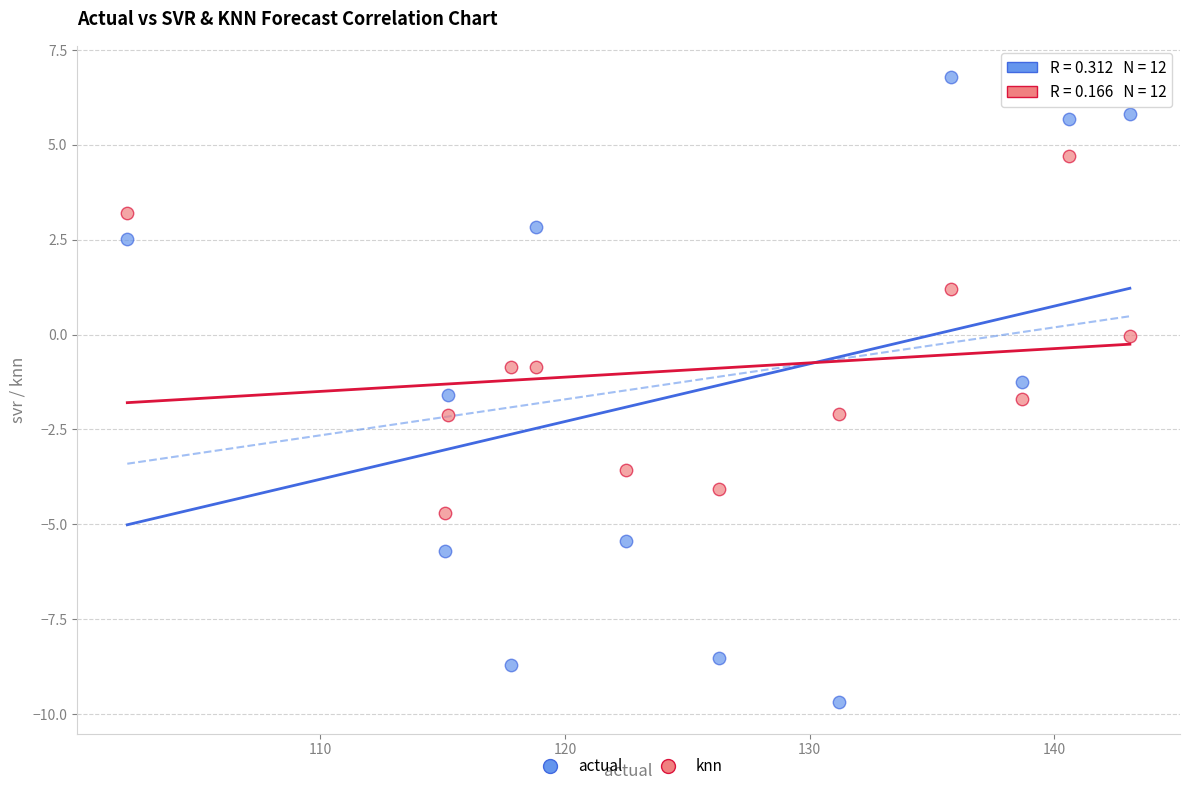

Which series reaches the minimum Y coordinate?

actual